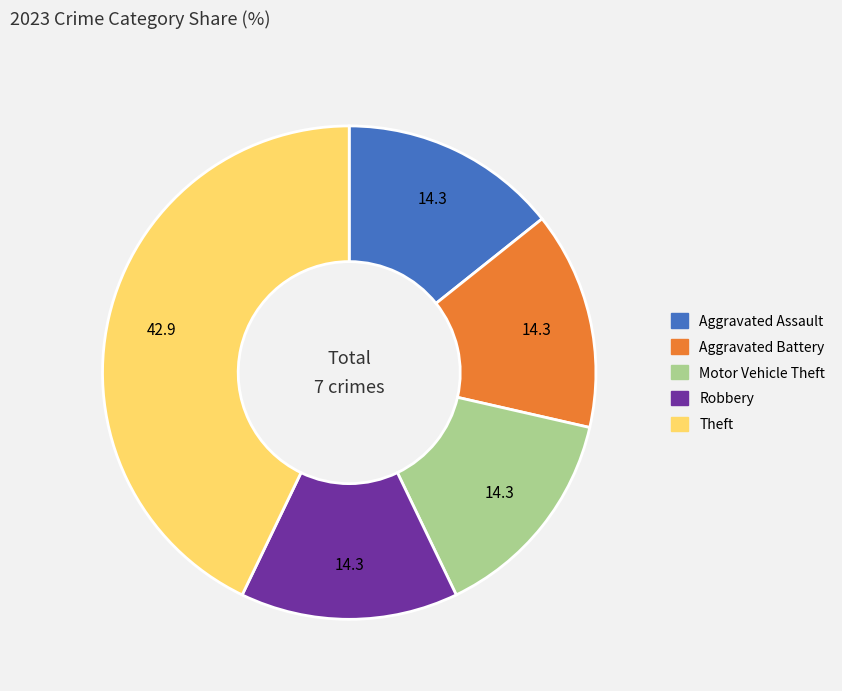

Is it true that Aggravated Assault is 8% of the pie?

False